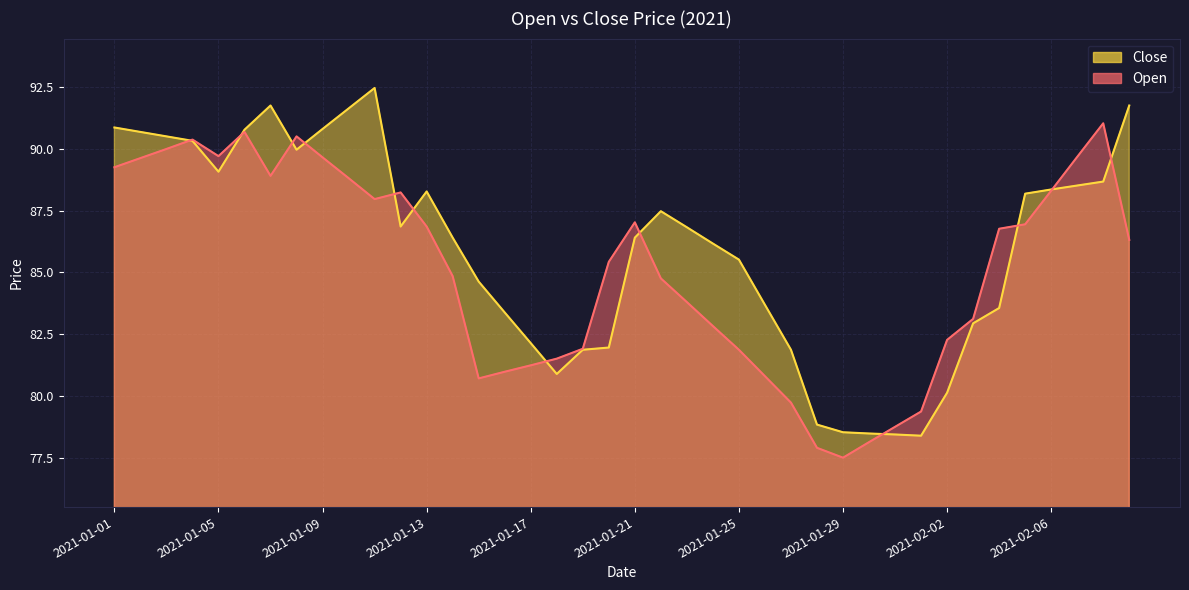

Is the value of Open at 2021-01-07 greater than the value of Close at 2021-02-01?

Yes